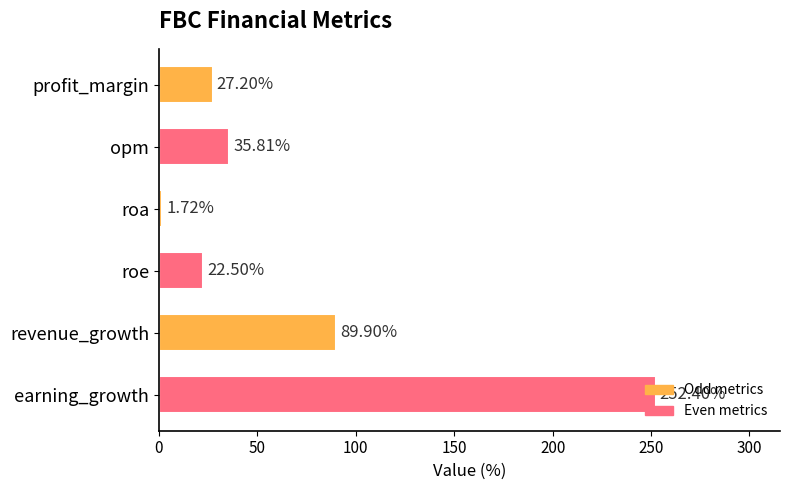

How many values exceed 35?

3